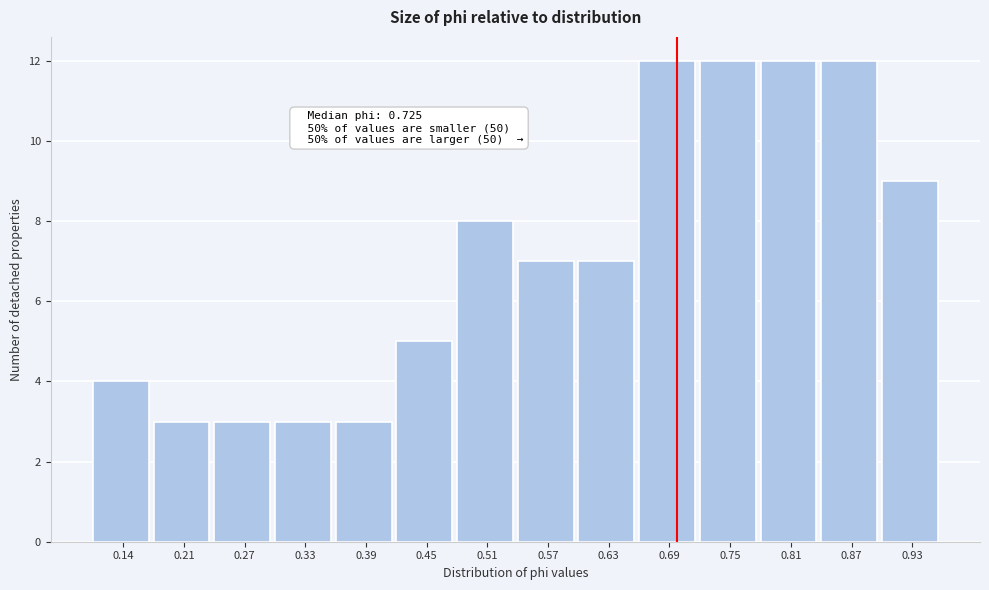

Reading right to left, transcribe all the data shown in this chart.

9	12	12	12	12	7	7	8	5	3	3	3	3	4